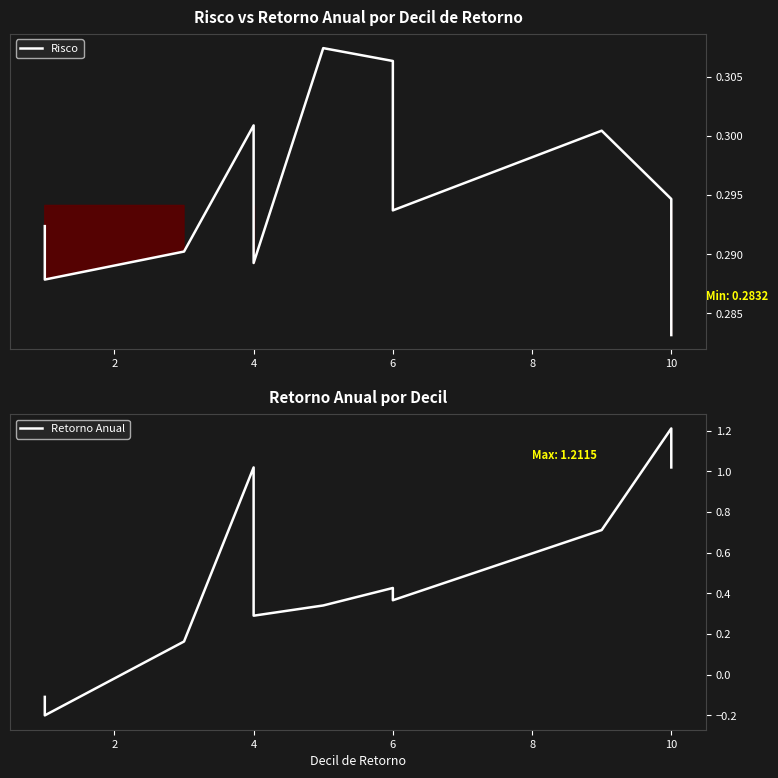

What is the minimum value for Risco?

0.3